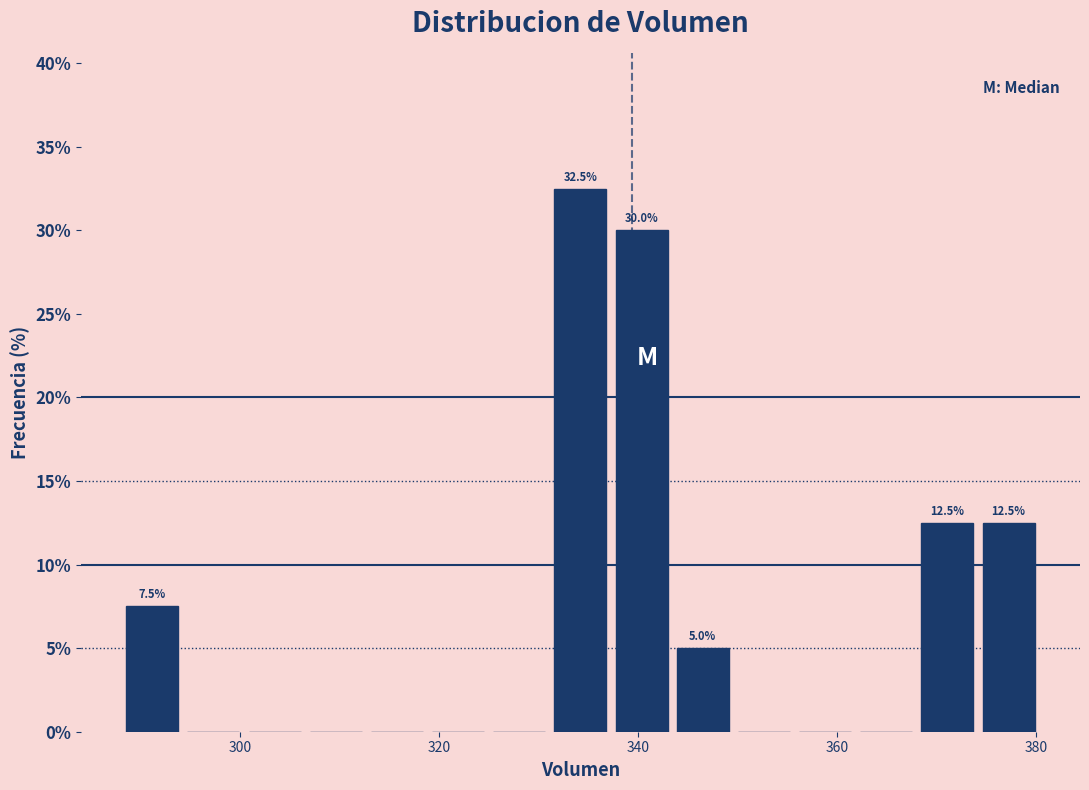

Around what value on the x-axis is the tallest bar? Give the approximate position of its centre, as read against the axis.

334